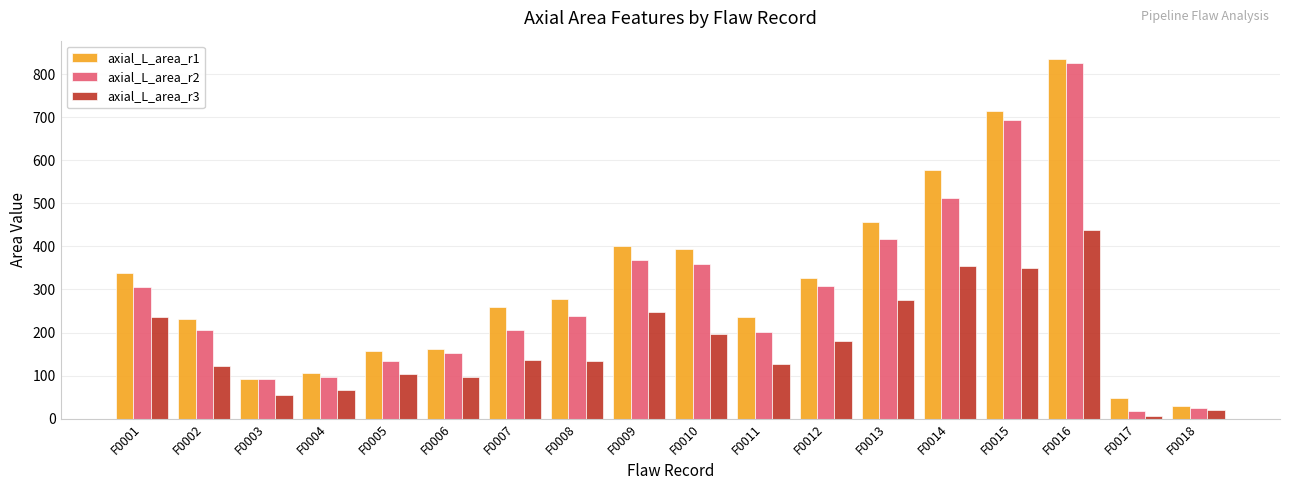

At which category is the sum across all series the highest?

F0016